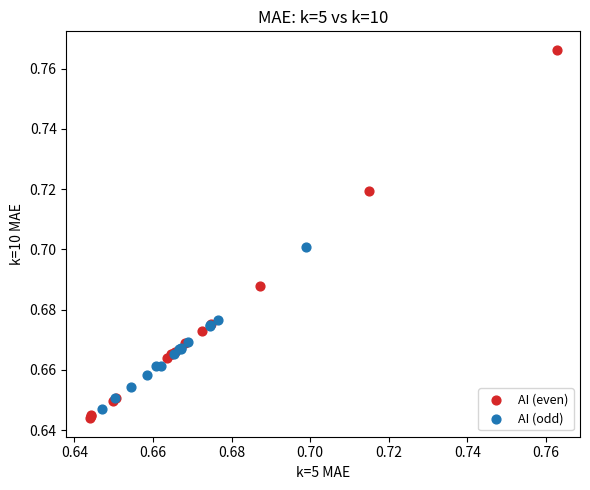

Which series contains the highest Y value?

AI (even)